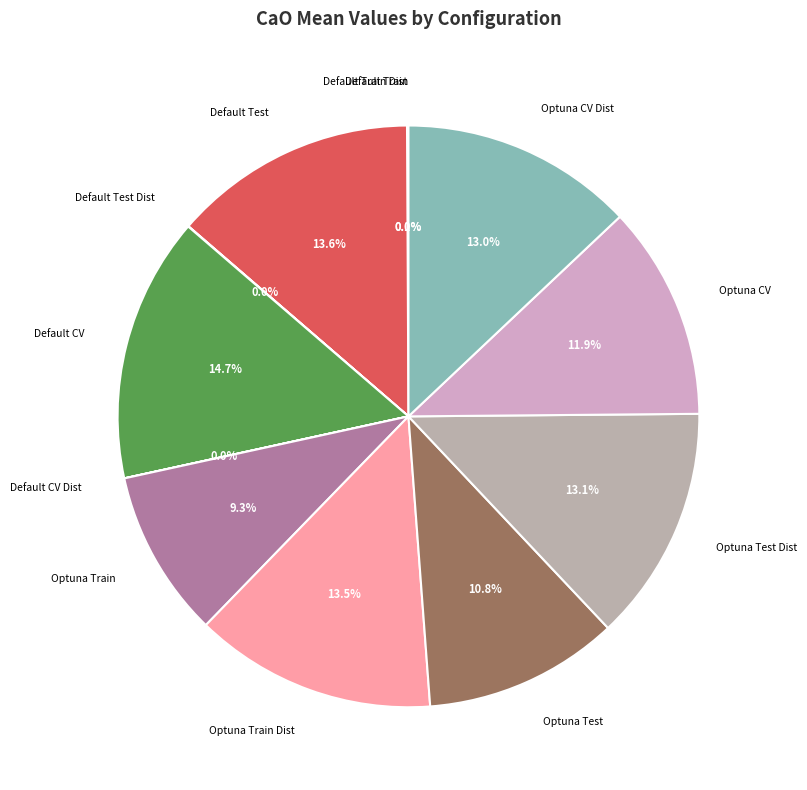

To the nearest percent, what is the difference between the largest and smallest slice percentages?

15%